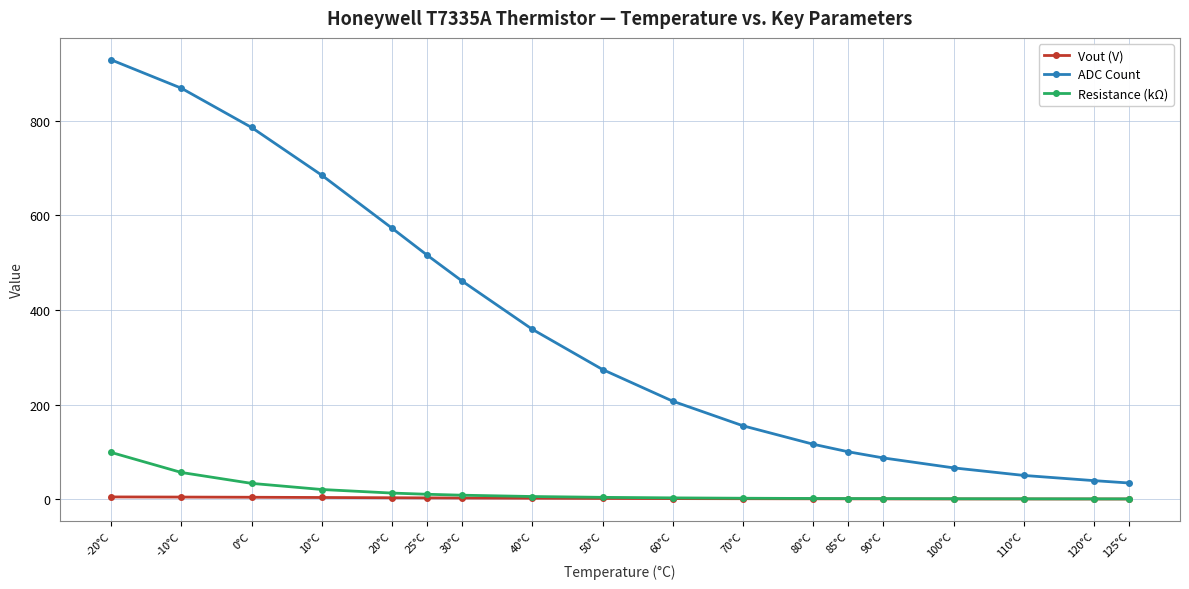

Is this an area chart (filled region under the line)?

No